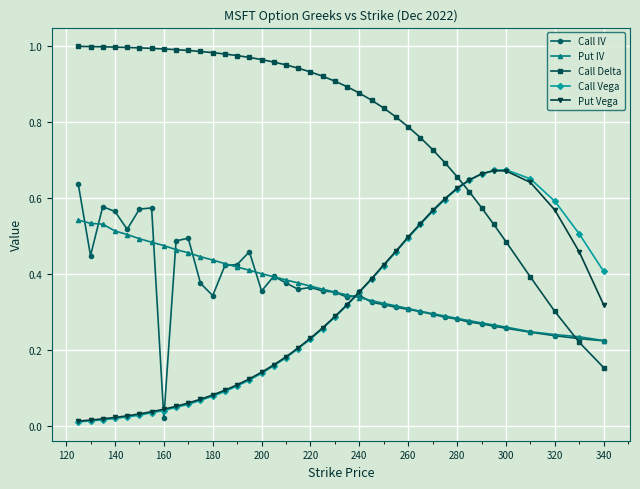

How many categories are shown in the chart?

40